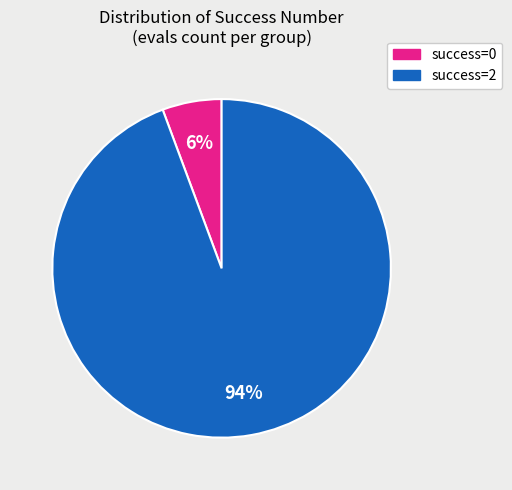

Rank the categories by value from lowest to highest.

success=0, success=2